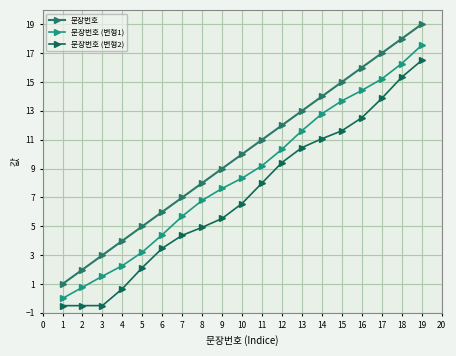

What is the sum of all 문장번호 values?

190.0